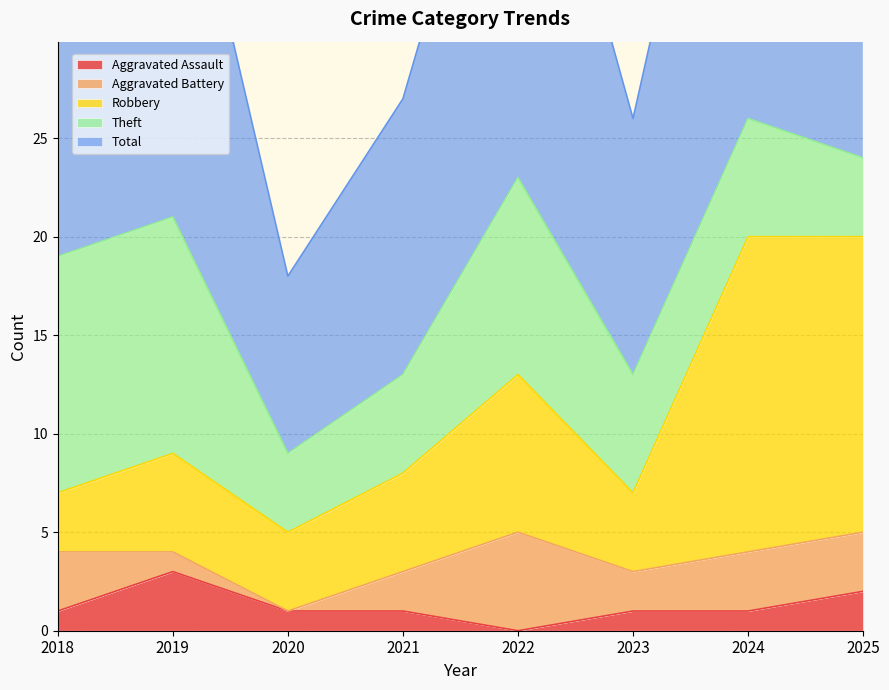

At which label does Aggravated Assault reach its minimum?

2022